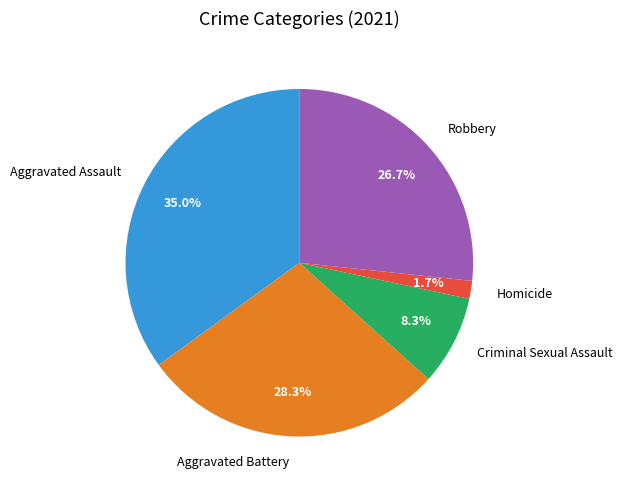

True or false: Homicide accounts for 2% of the total.

True